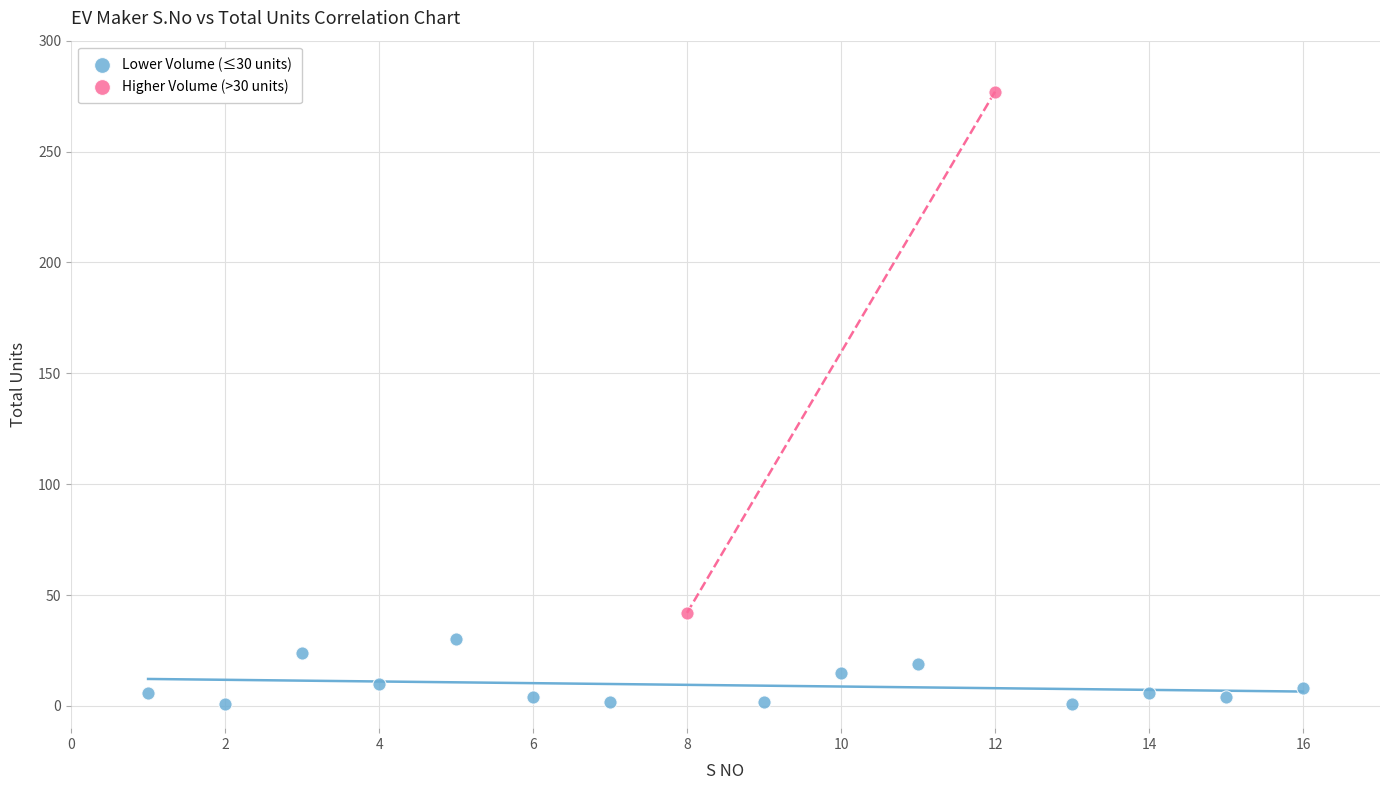

Which series has the widest spread of Y values?

Higher Volume (>30 units)